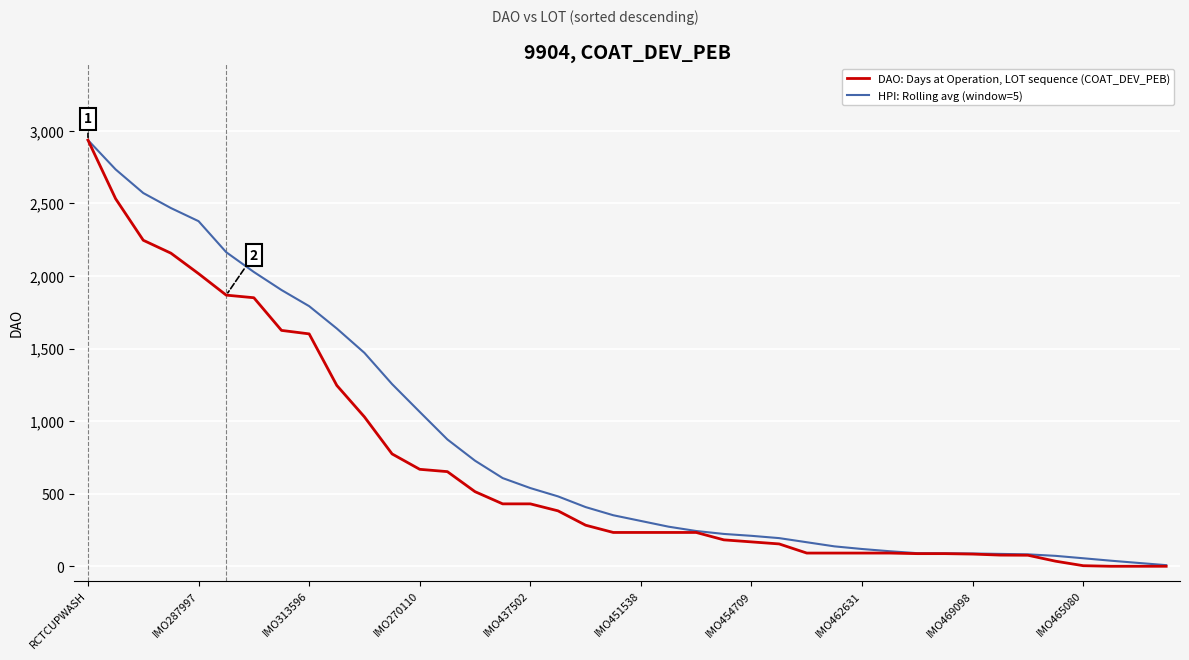

Which series has the largest range (max minus min)?

DAO: Days at Operation, LOT sequence (COAT_DEV_PEB)